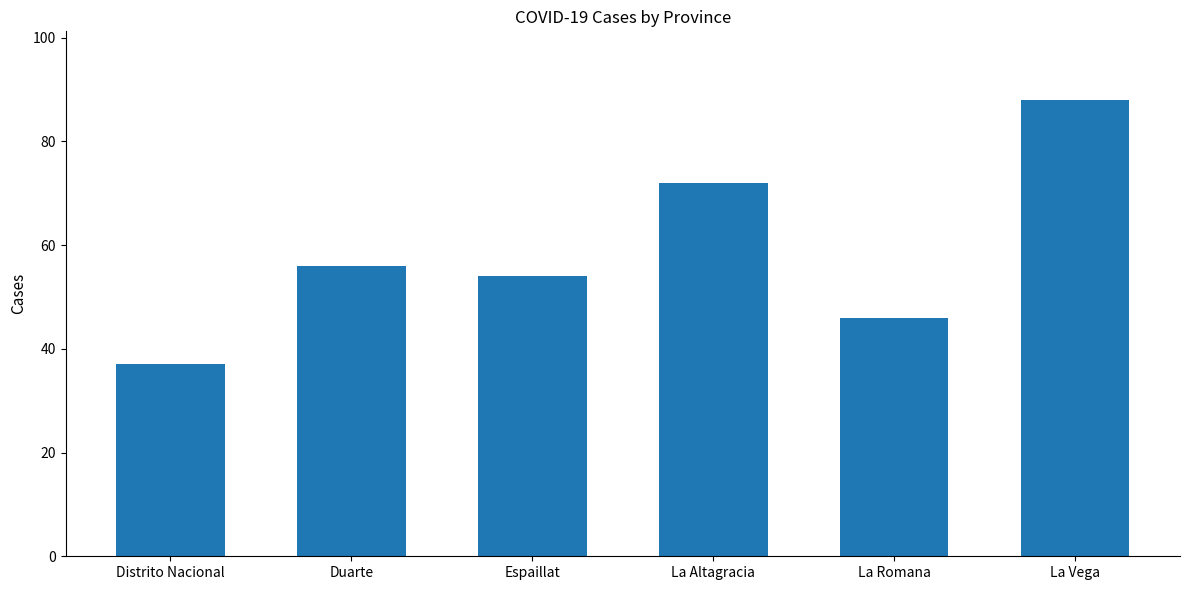

List the labels in order of value, smallest first.

Distrito Nacional, La Romana, Espaillat, Duarte, La Altagracia, La Vega